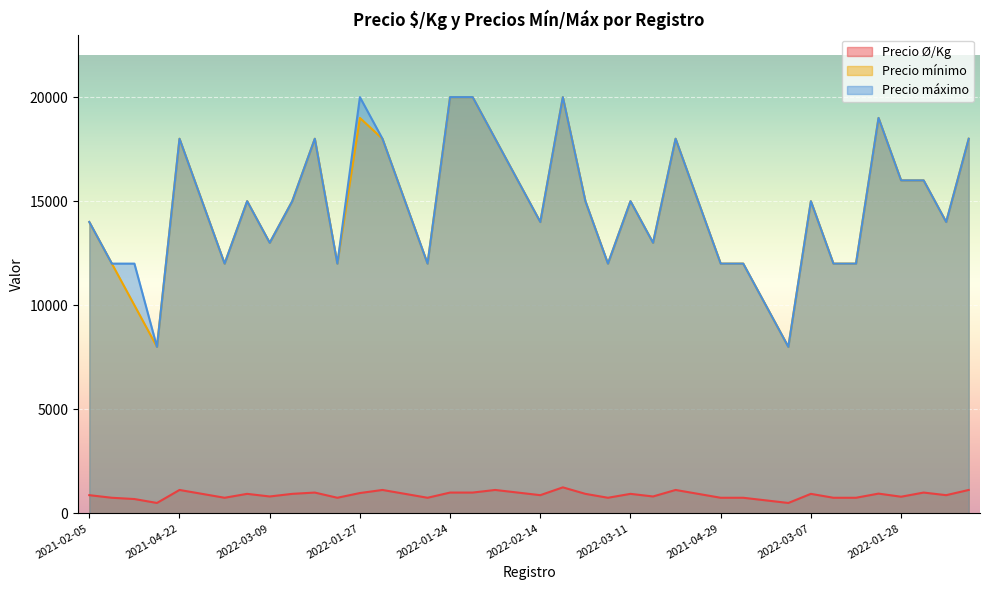

True or false: Precio Ø/Kg and Precio mínimo cross at least once.

False